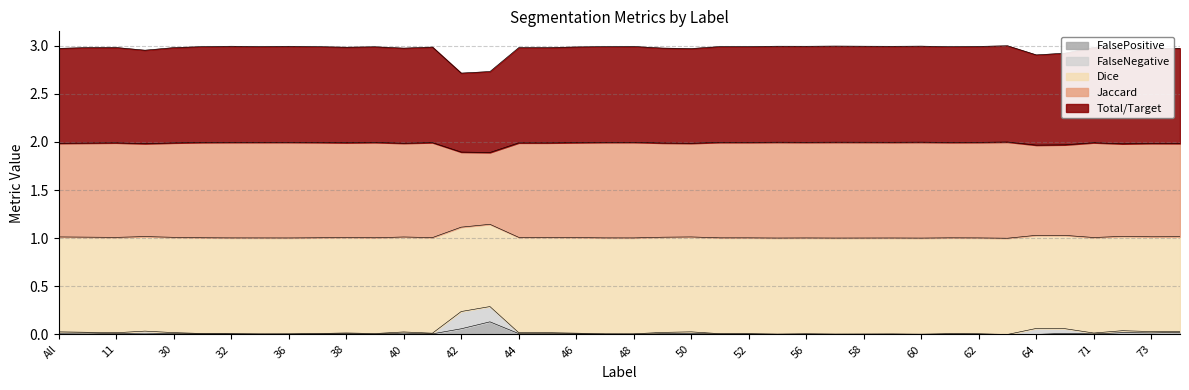

True or false: Dice has more than 2 points higher than both neighbors.

True